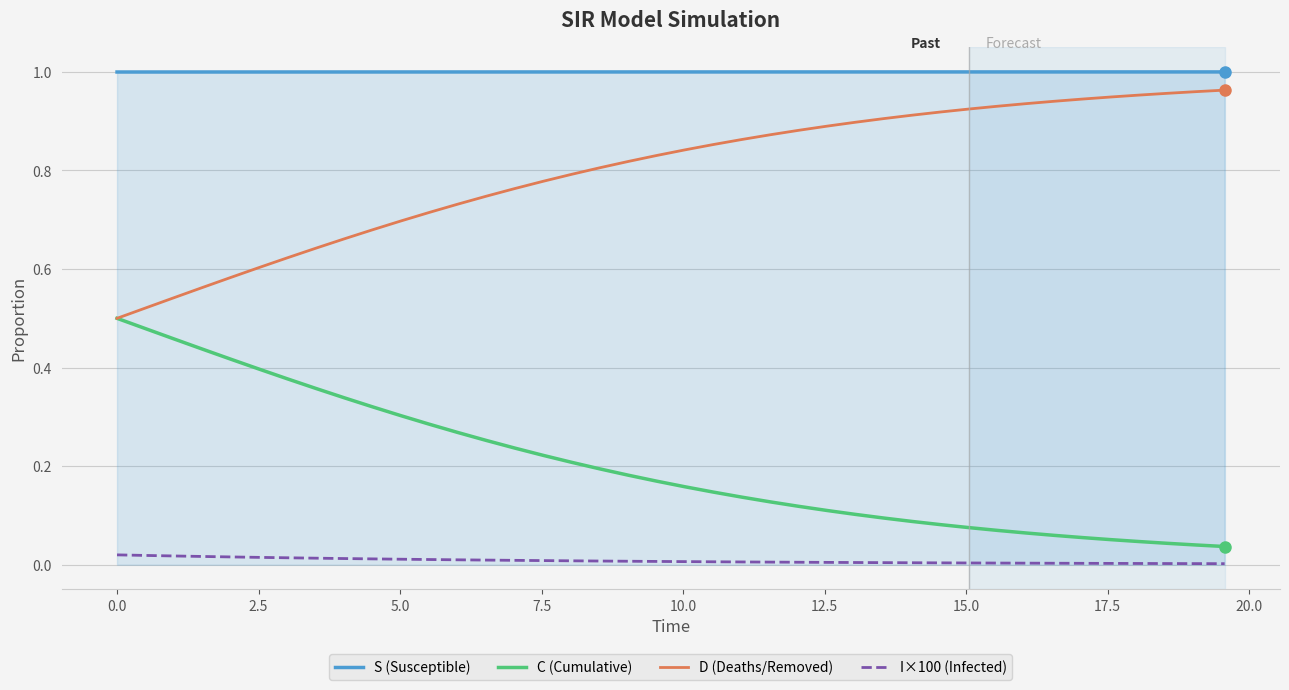

What is the sum of all S (Susceptible) values?

40.0